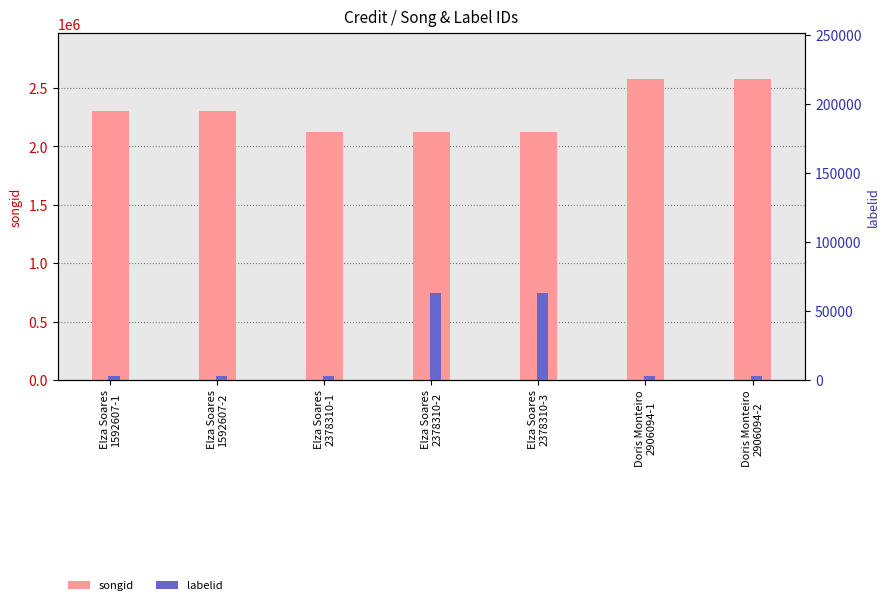

Are the bars horizontal?

No